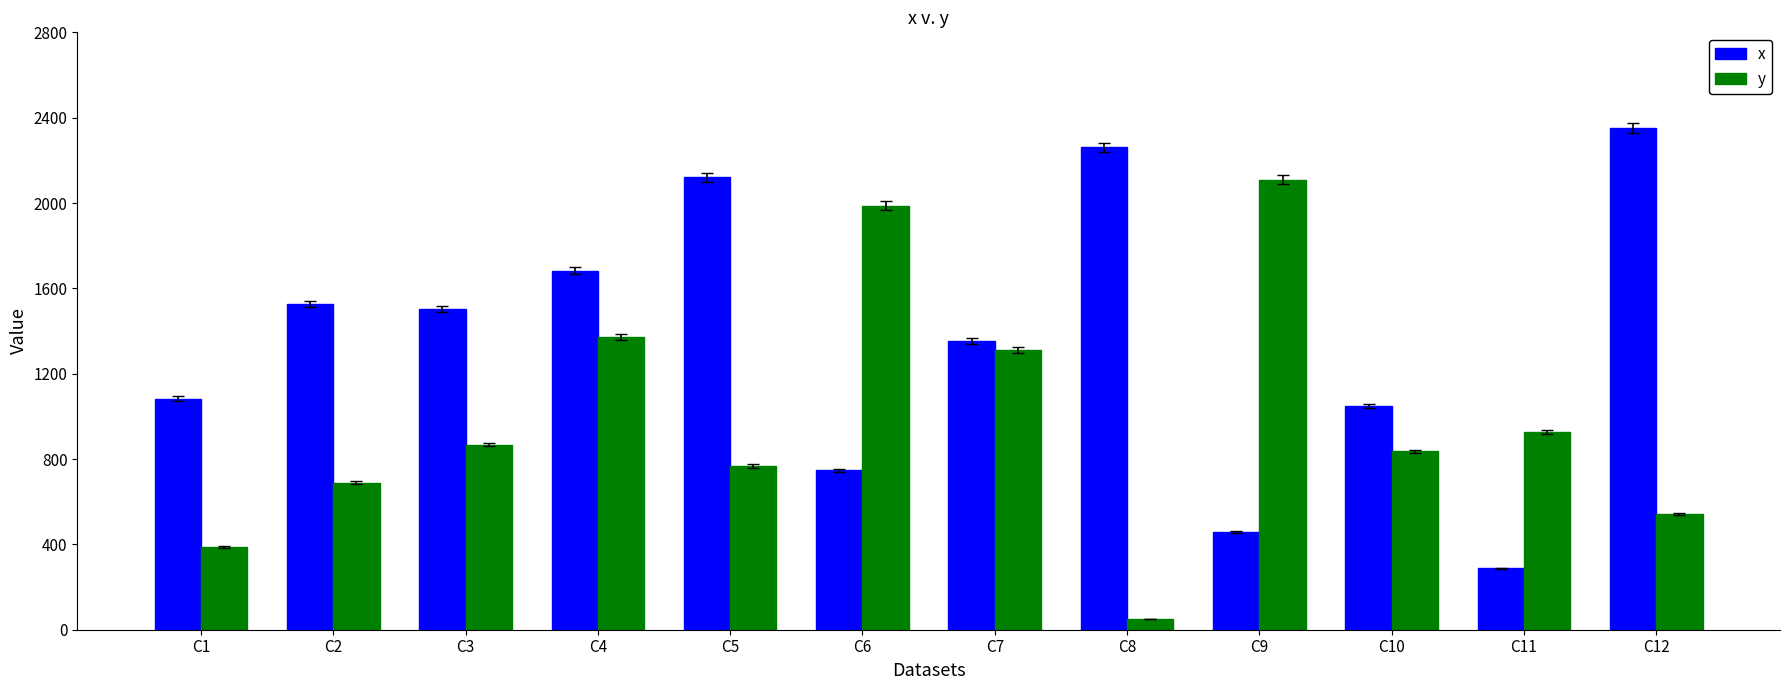

List the labels in order of x value, smallest first.

C11, C9, C6, C10, C1, C7, C3, C2, C4, C5, C8, C12